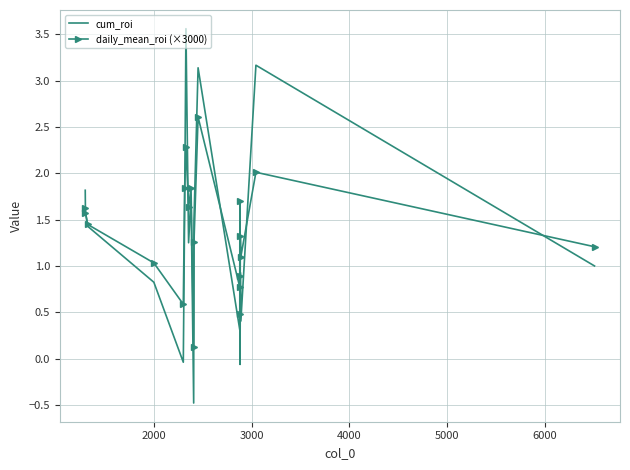

True or false: daily_mean_roi (×3000) and cum_roi intersect in this chart.

True